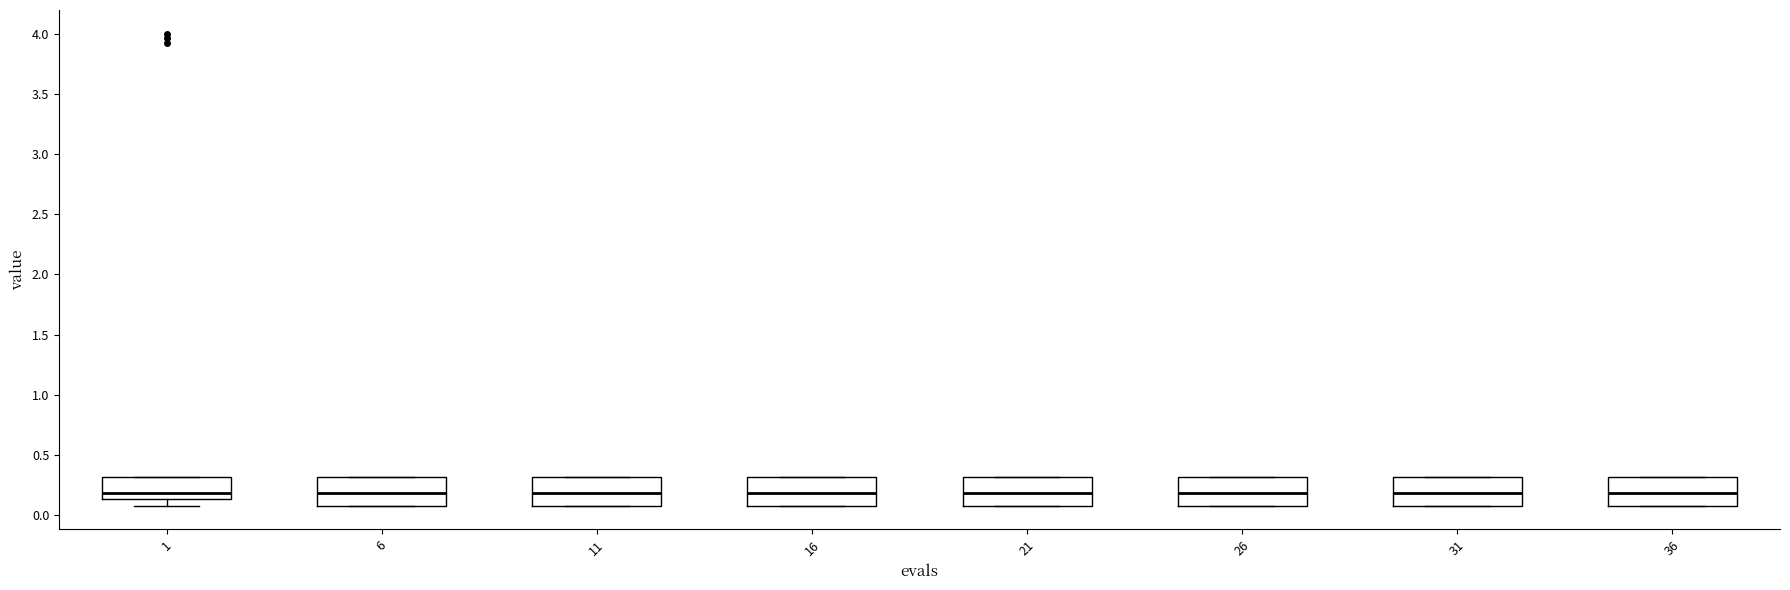

Reading left to right, transcribe this box plot: for each box, give where its median line is, the range the box spans, and where its two whiskers end, as read against the y-axis. The values are not printed on the chart, so give them approximately, as read against the axis.

1: median 0.20, box 0.15 to 0.30, whiskers 0.10 to 0.30
6: median 0.20, box 0.10 to 0.30, whiskers 0.10 to 0.30
11: median 0.20, box 0.10 to 0.30, whiskers 0.10 to 0.30
16: median 0.20, box 0.10 to 0.30, whiskers 0.10 to 0.30
21: median 0.20, box 0.10 to 0.30, whiskers 0.10 to 0.30
26: median 0.20, box 0.10 to 0.30, whiskers 0.10 to 0.30
31: median 0.20, box 0.10 to 0.30, whiskers 0.10 to 0.30
36: median 0.20, box 0.10 to 0.30, whiskers 0.10 to 0.30